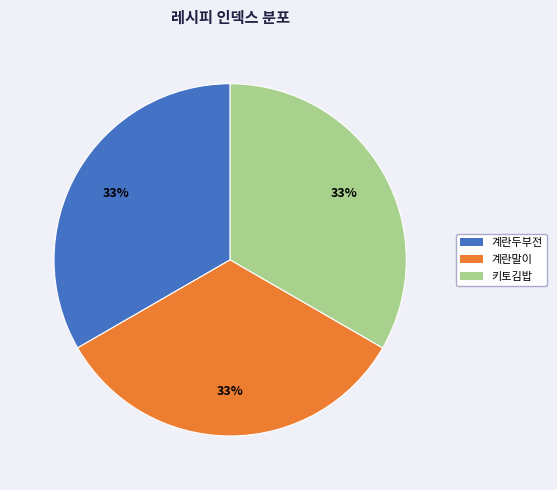

How many segments does this pie chart have?

3